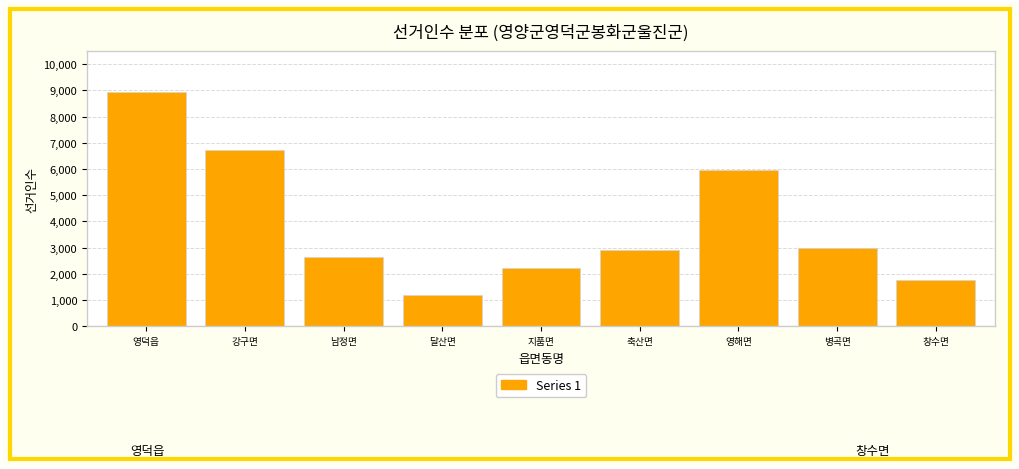

Reading left to right, extract all data points from this chart.

8953	6706	2636	1191	2238	2891	5969	2998	1782